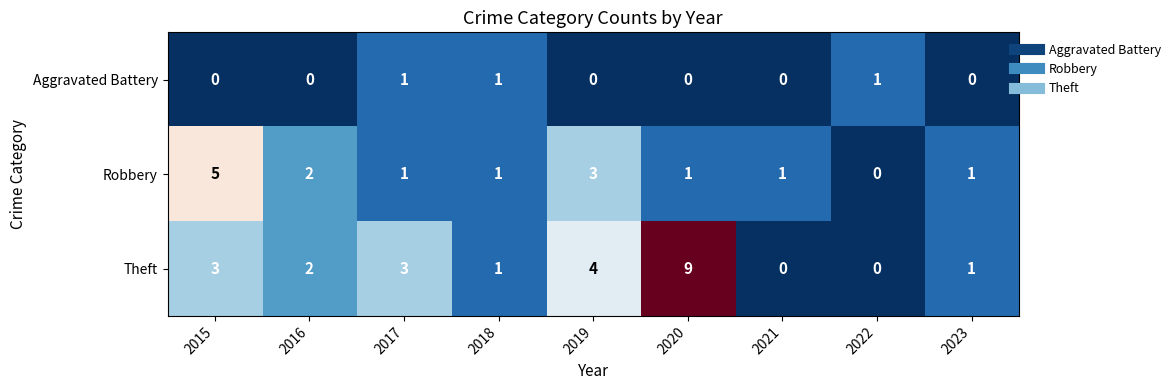

What is the maximum value shown in the chart?

9